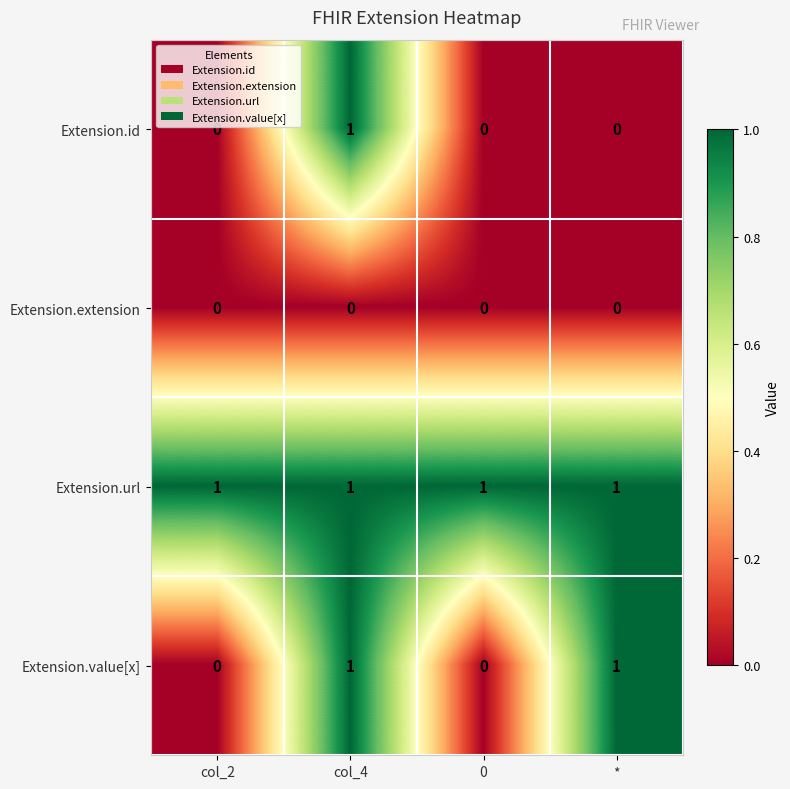

True or false: Extension.url has a value of 1 at col_4.

True